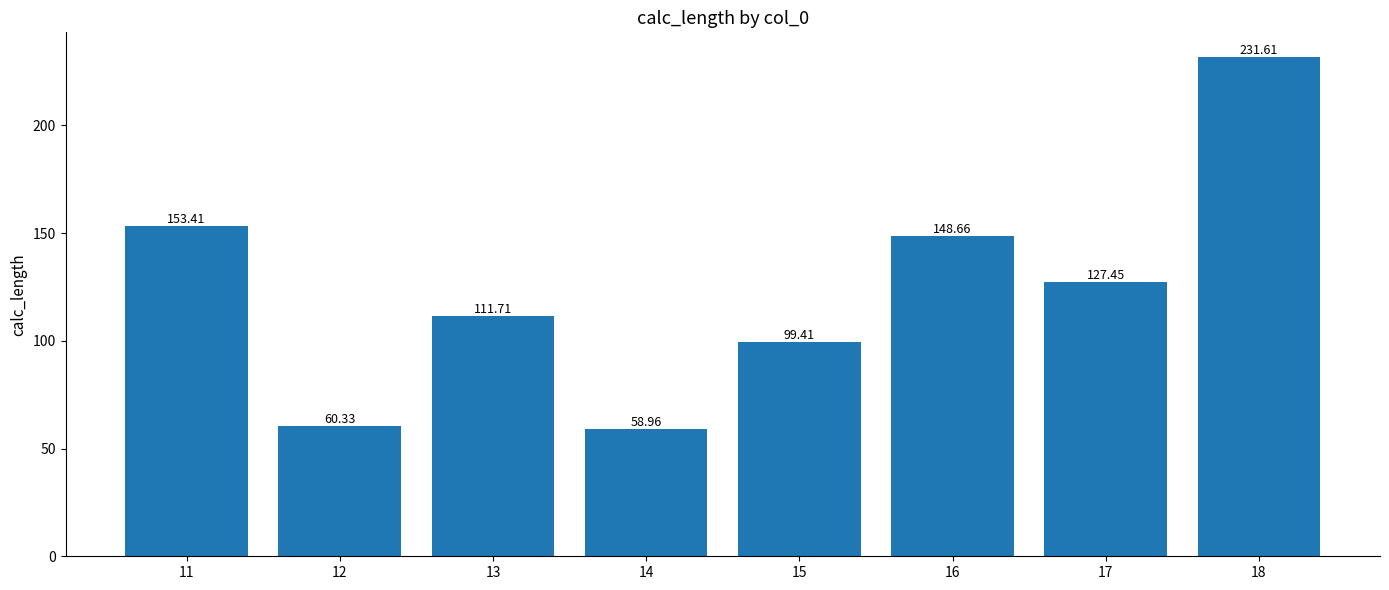

What is the sum of all values?

991.5